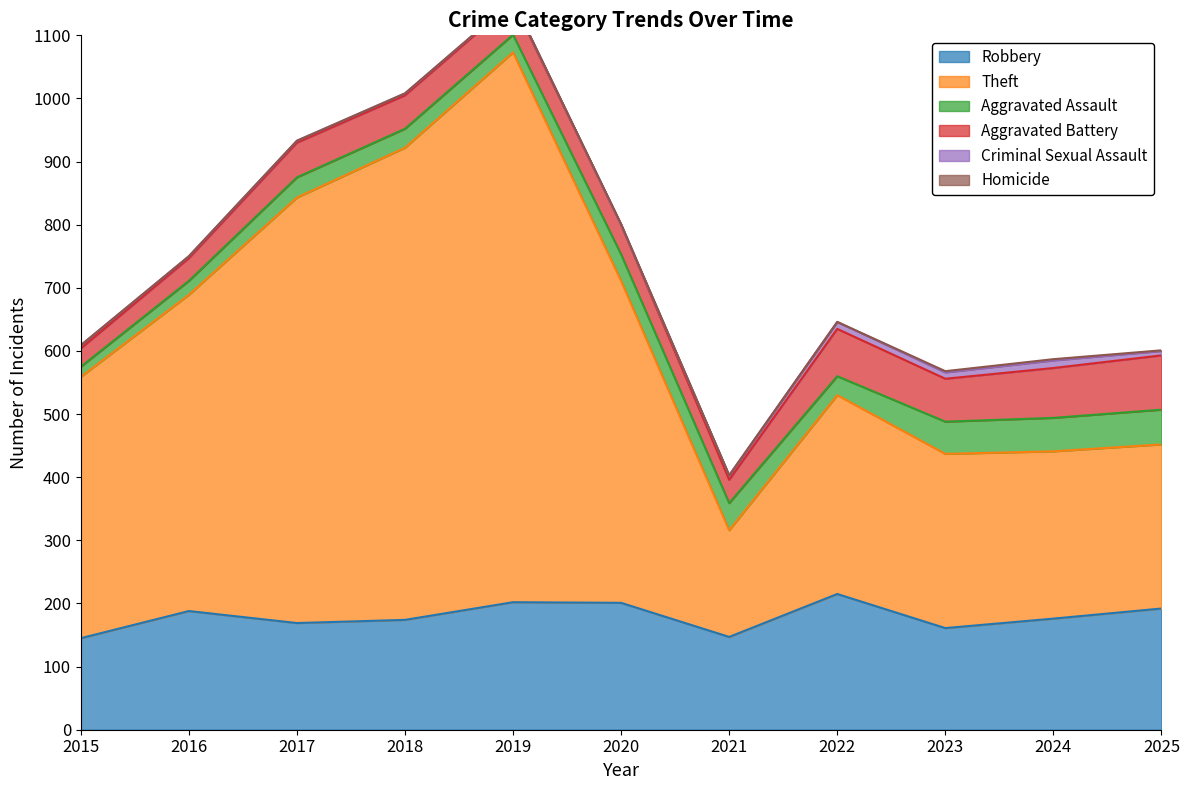

What is the difference between the maximum and minimum values in the Robbery series?

70